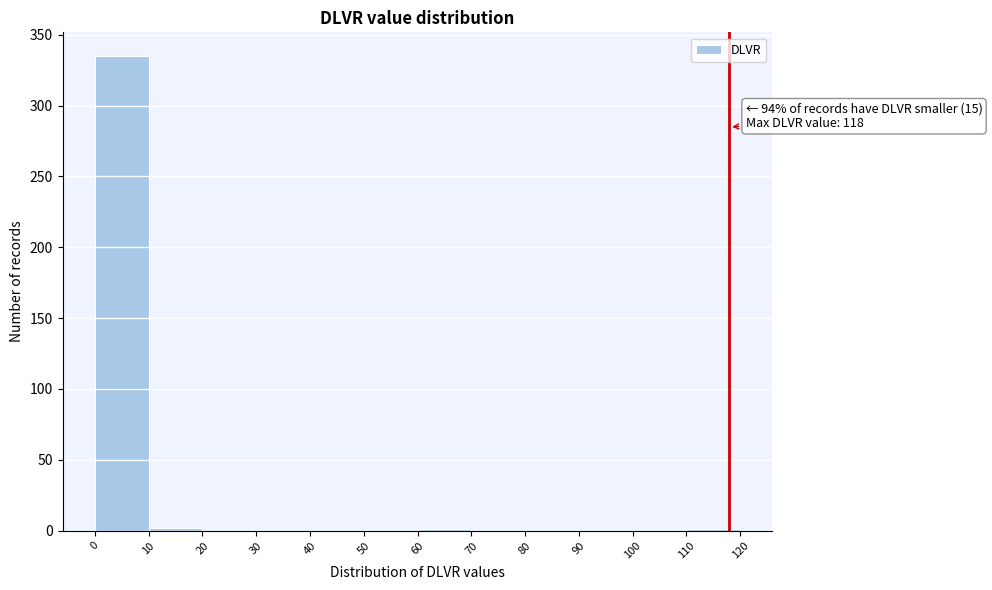

Which range on the x-axis has the tallest bar?

0 to 10